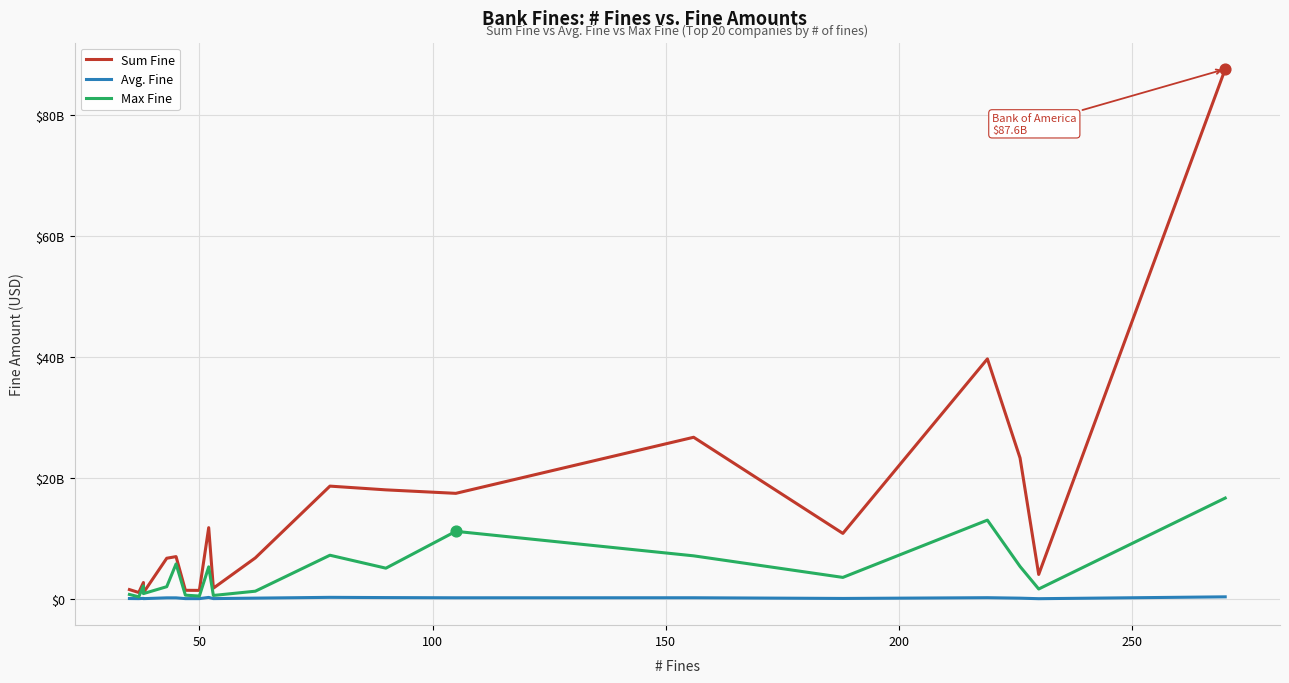

At how many categories does at least one series exceed 40784664243?

1